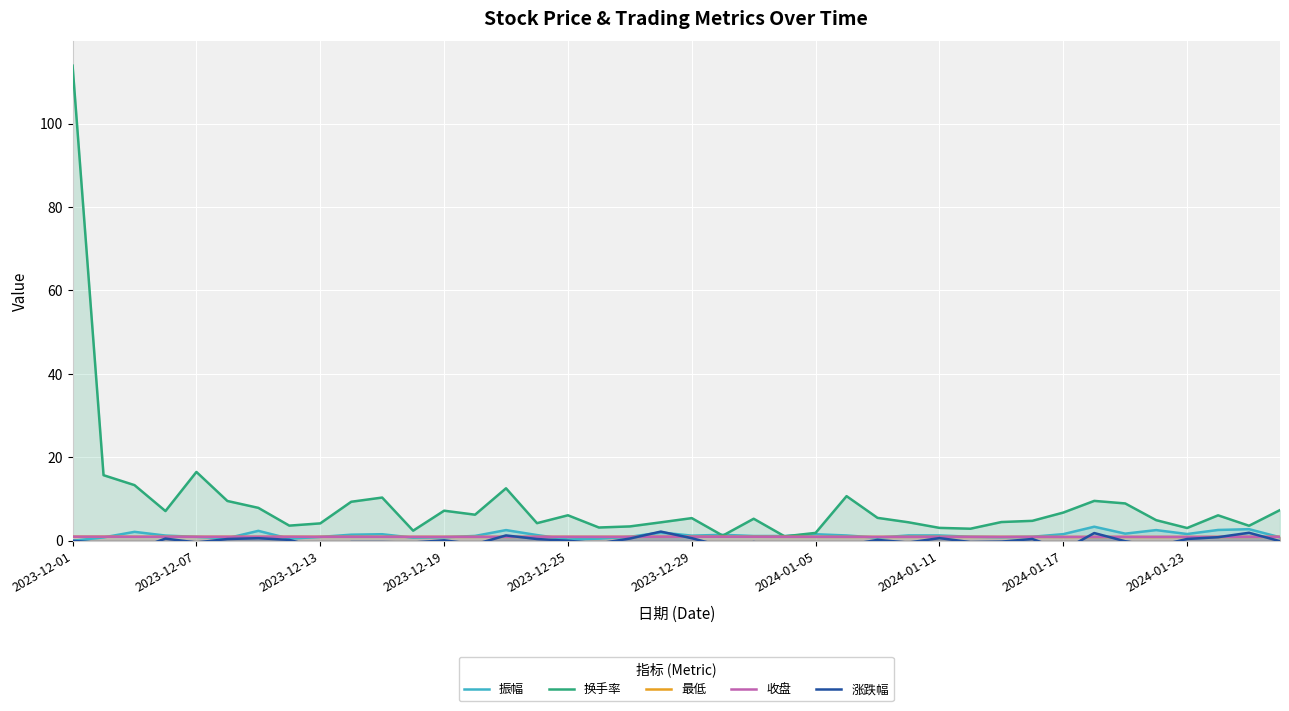

What is the difference between the maximum and minimum values in the 涨跌幅 series?

4.4